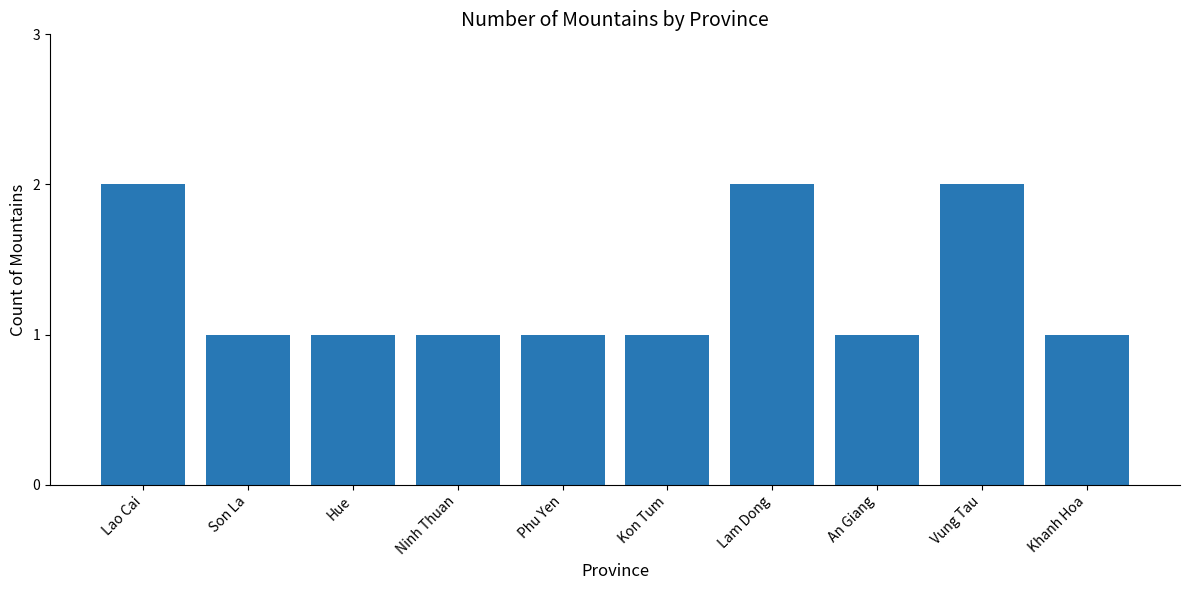

Reading left to right, what are all the values shown in this chart?

2	1	1	1	1	1	2	1	2	1